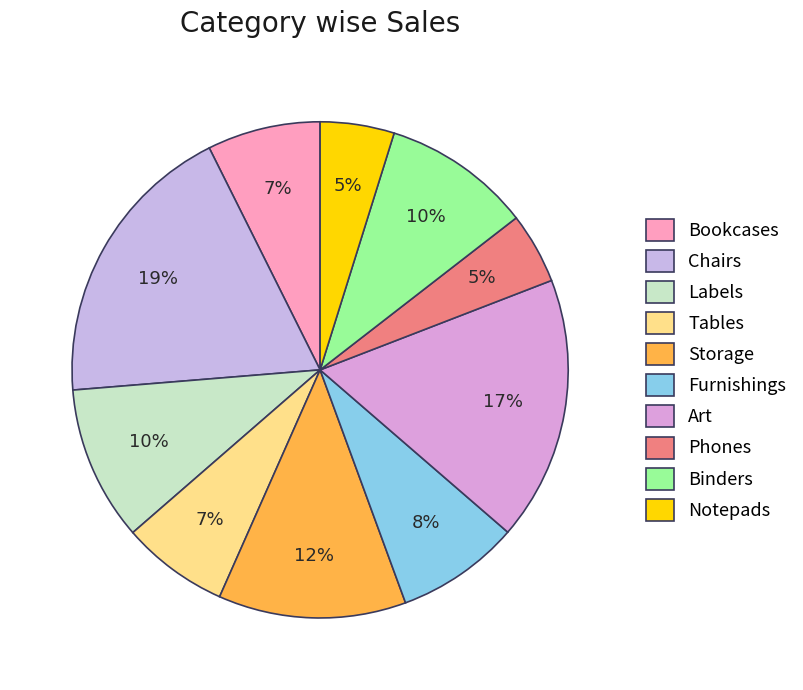

To the nearest percent, what is the difference between the Notepads and Furnishings slice percentages?

3%